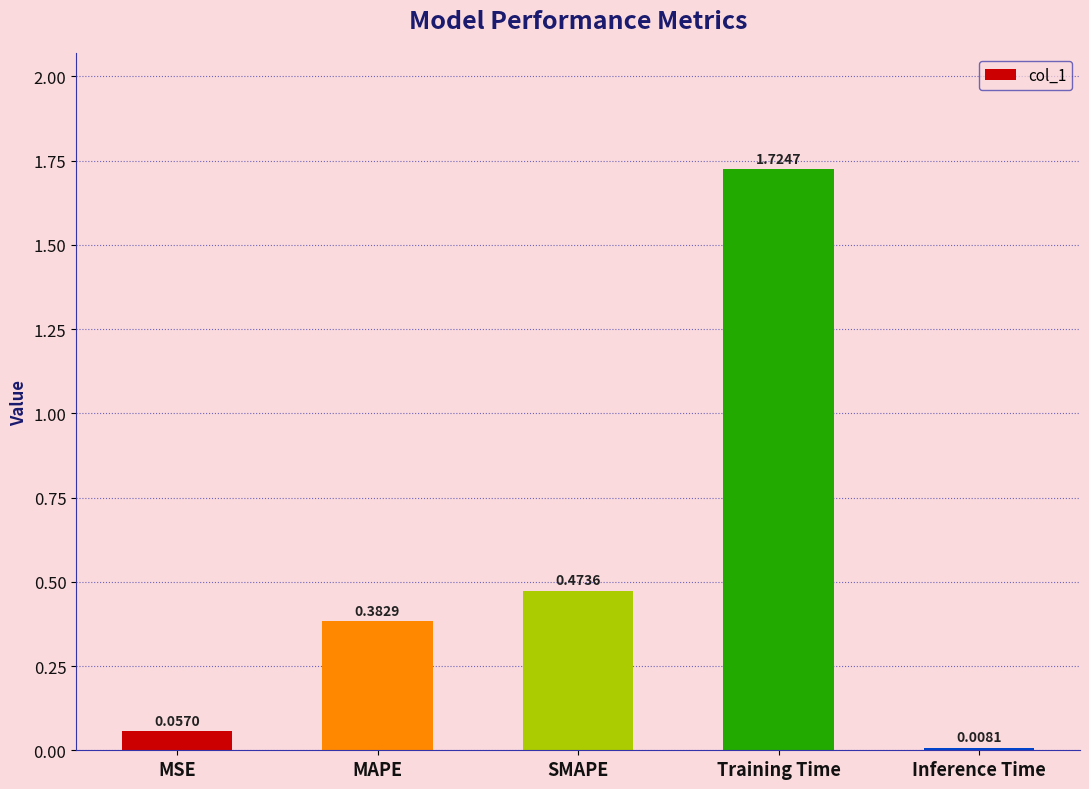

What is the sum of the values at Training Time and MAPE?

2.1